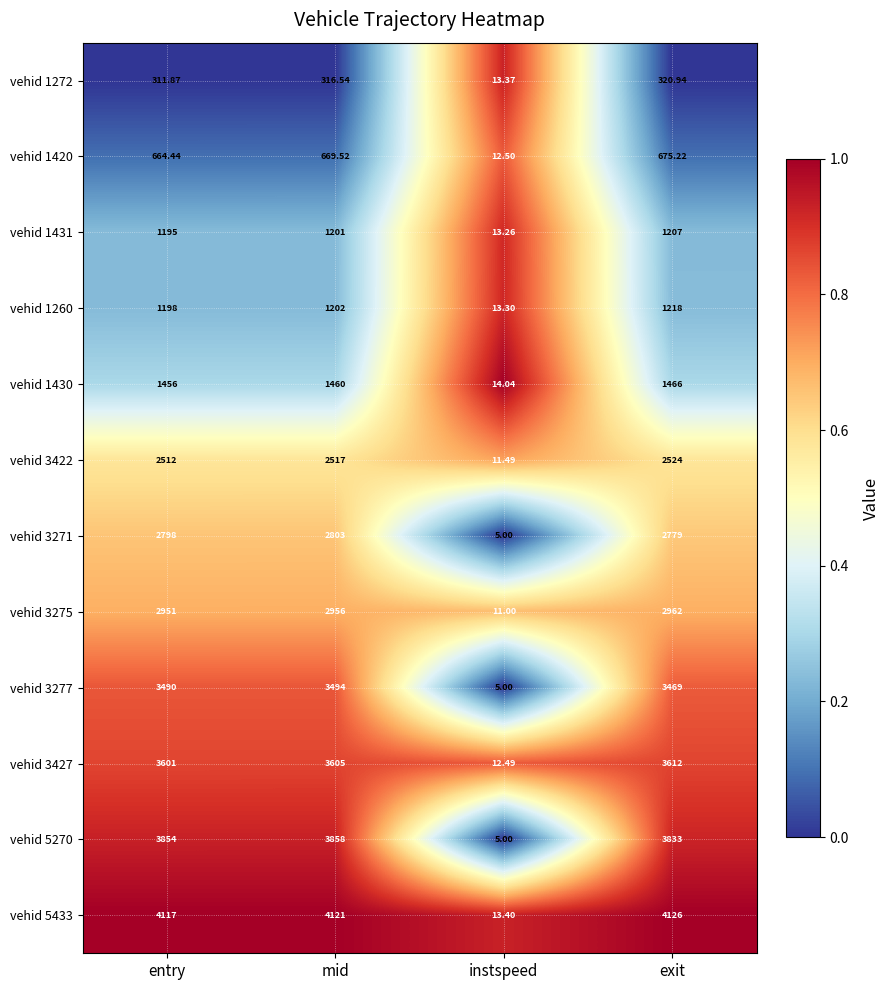

Between entry and mid, which series saw the biggest shift?

vehid 1431